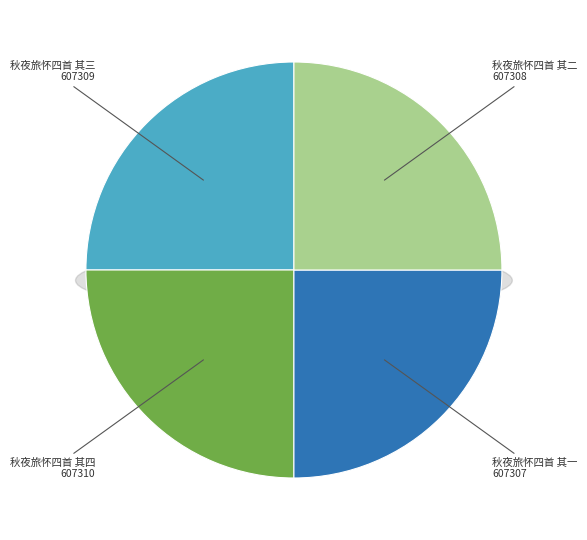

True or false: 秋夜旅怀四首 其二 accounts for 25% of the total.

True